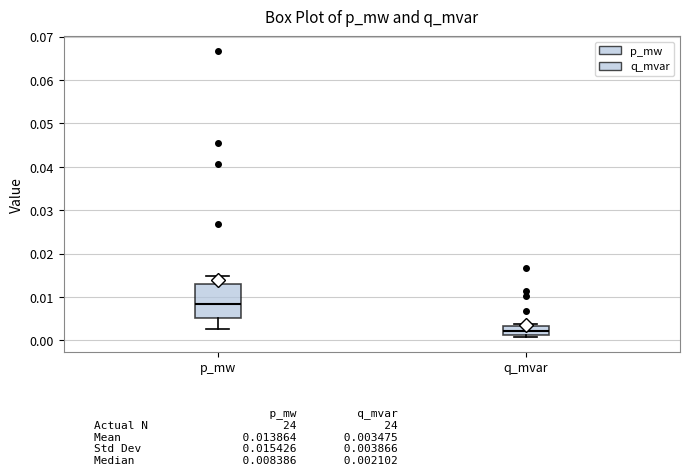

Which box is the tallest, from its lower edge to its upper edge?

p_mw